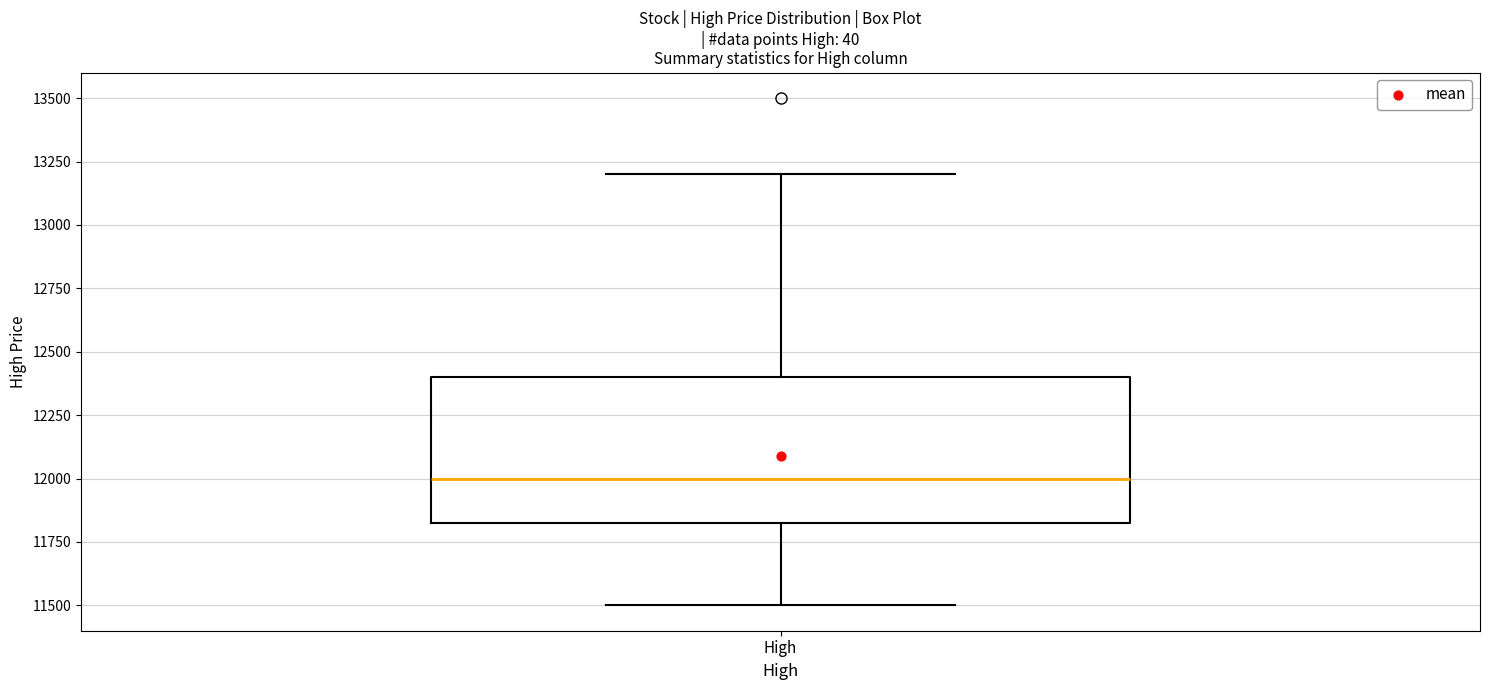

Transcribe this box plot: give where the median line is, the range the box spans, and where the two whiskers end, as read against the y-axis. The values are not printed on the chart, so give them approximately, as read against the axis.

median 12000, box 11850 to 12400, whiskers 11500 to 13200